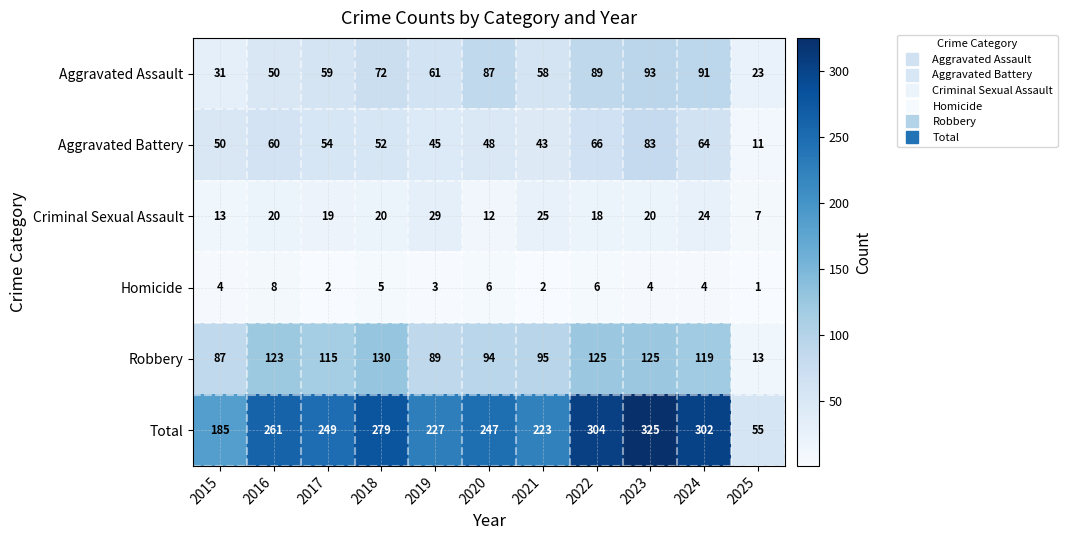

What is the difference between the Criminal Sexual Assault values at 2019 and 2023?

9